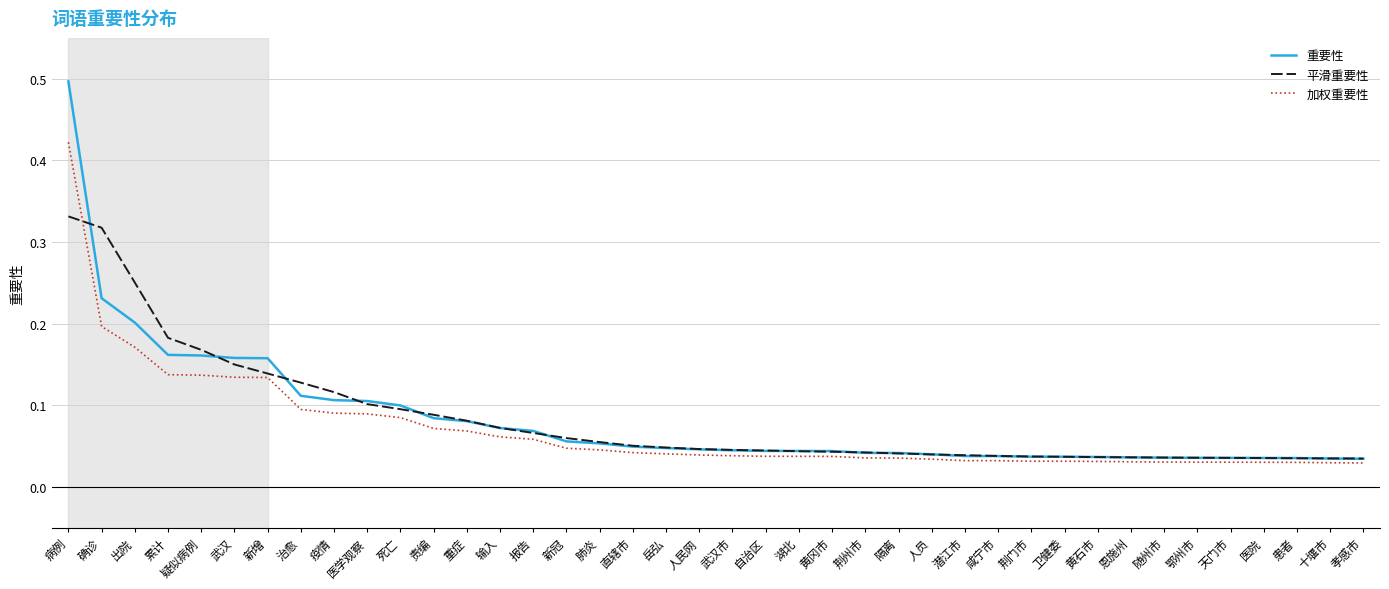

What is the sum of all 加权重要性 values?

2.8